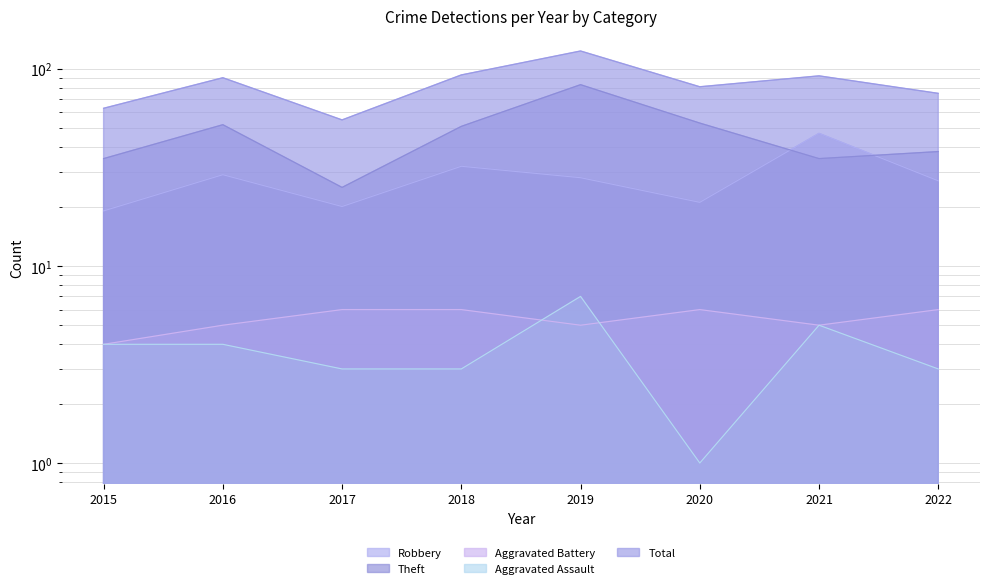

What is the maximum value shown in the chart?

123